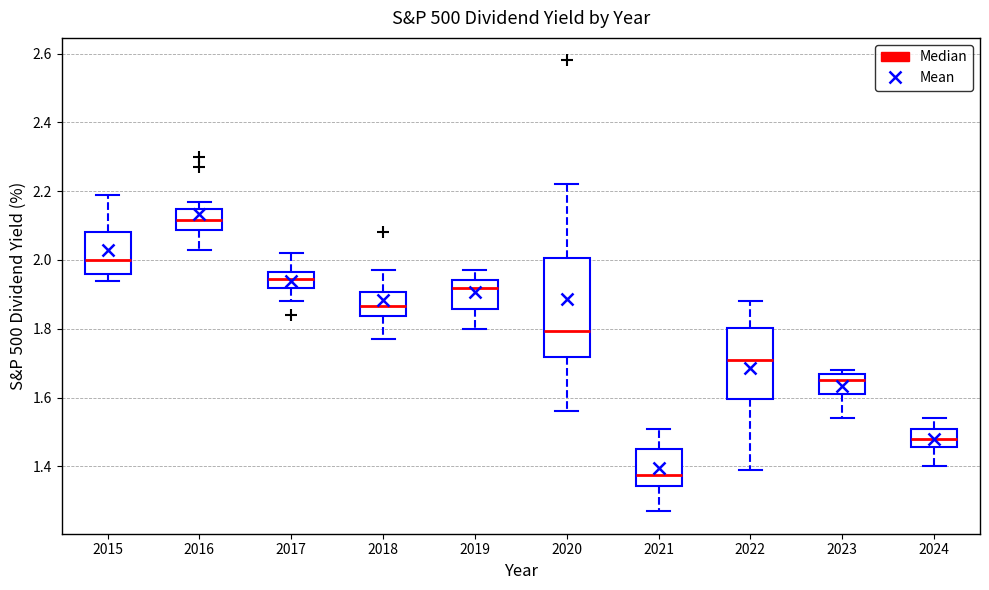

Reading left to right, read every box against the y-axis: the position of its median line, the range the box covers, and the ends of its whiskers. The values are not printed on the chart, so give them approximately, as read against the axis.

2015: median 2.00, box 1.96 to 2.08, whiskers 1.94 to 2.20
2016: median 2.12, box 2.08 to 2.14, whiskers 2.04 to 2.18
2017: median 1.94, box 1.92 to 1.96, whiskers 1.88 to 2.02
2018: median 1.86, box 1.84 to 1.90, whiskers 1.78 to 1.98
2019: median 1.92, box 1.86 to 1.94, whiskers 1.80 to 1.98
2020: median 1.80, box 1.72 to 2.00, whiskers 1.56 to 2.22
2021: median 1.38, box 1.34 to 1.46, whiskers 1.28 to 1.52
2022: median 1.72, box 1.60 to 1.80, whiskers 1.40 to 1.88
2023: median 1.66, box 1.62 to 1.68, whiskers 1.54 to 1.68 (just above the box's upper edge)
2024: median 1.48, box 1.46 to 1.52, whiskers 1.40 to 1.54